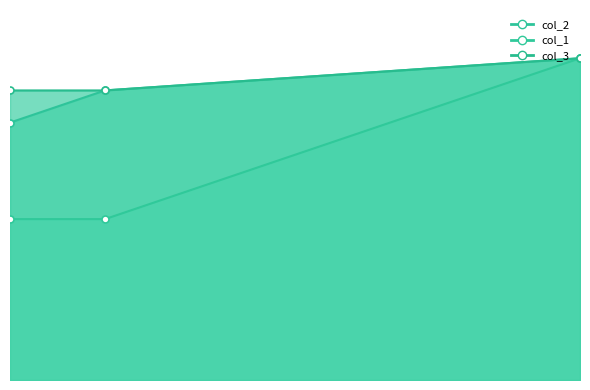

List the series in order of their peak value, lowest first.

col_2_line, col_1_line, col_3_line